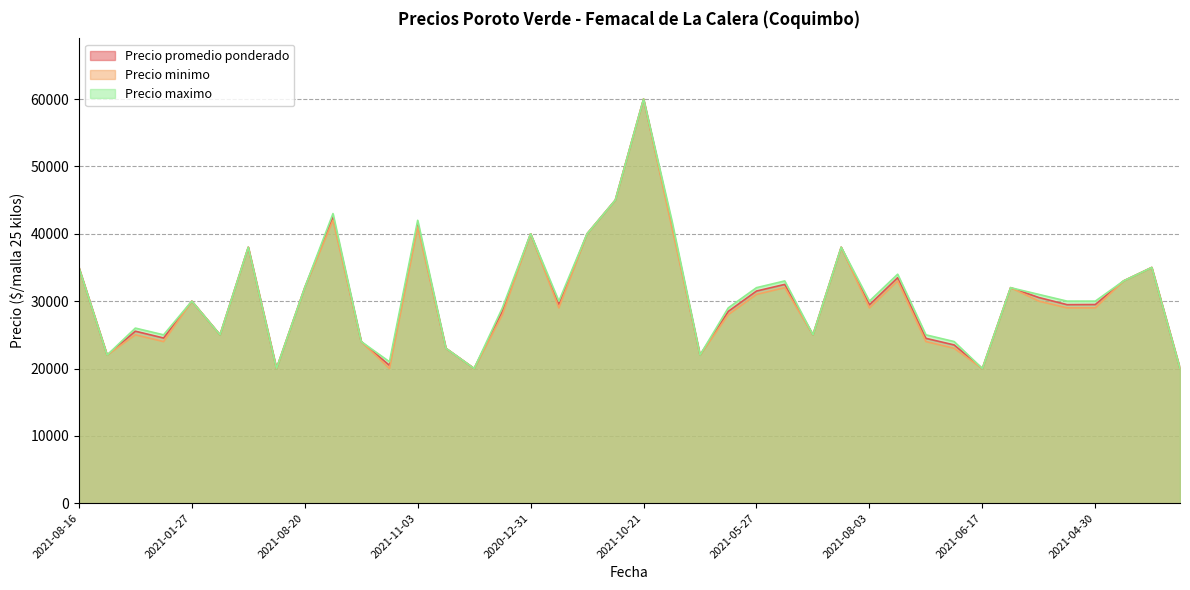

Rank the series by their maximum value, from lowest to highest.

Precio promedio ponderado, Precio minimo, Precio maximo